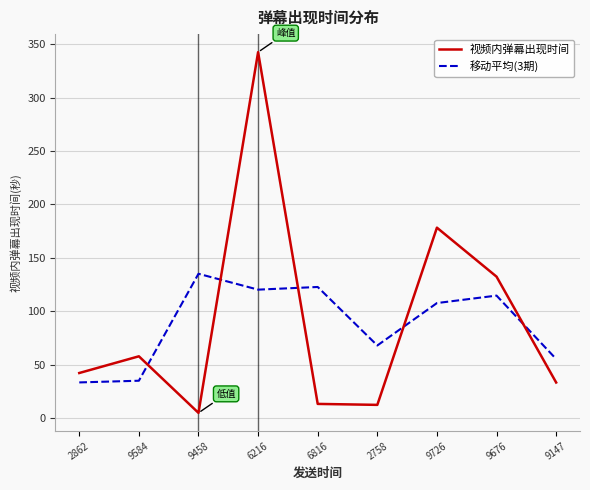

Between which two adjacent categories do 移动平均(3期) and 视频内弹幕出现时间 first intersect?

9584 and 9458